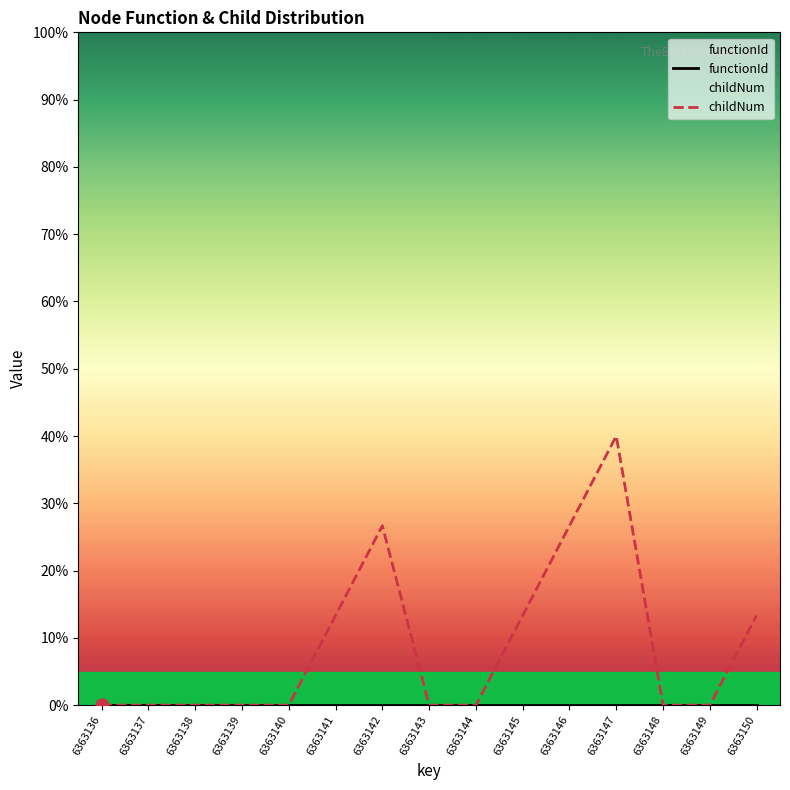

At how many categories does at least one series exceed 18?

3